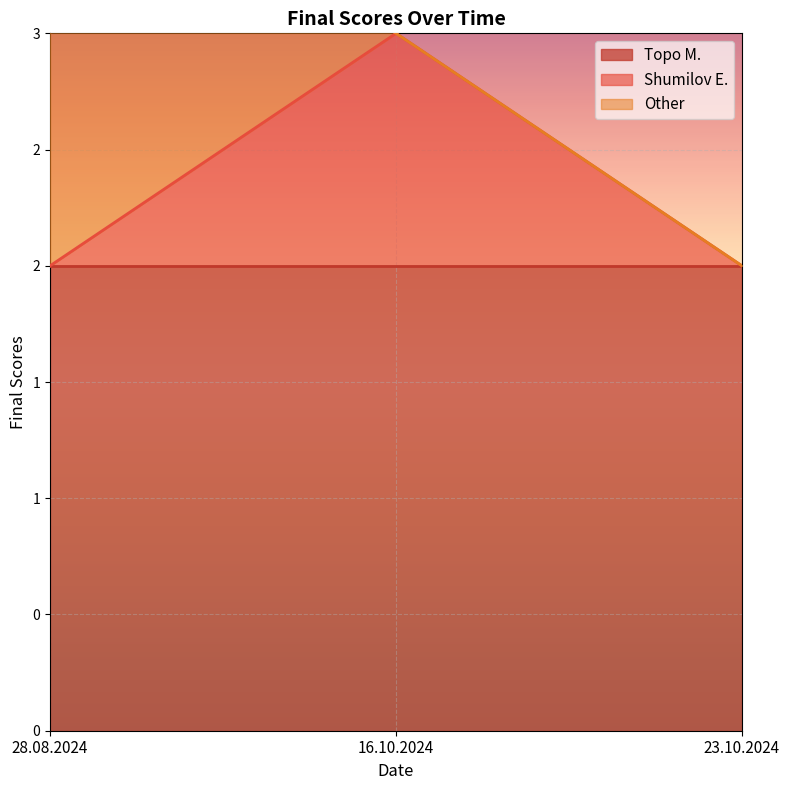

Which label corresponds to the smallest value in the chart?

28.08.2024